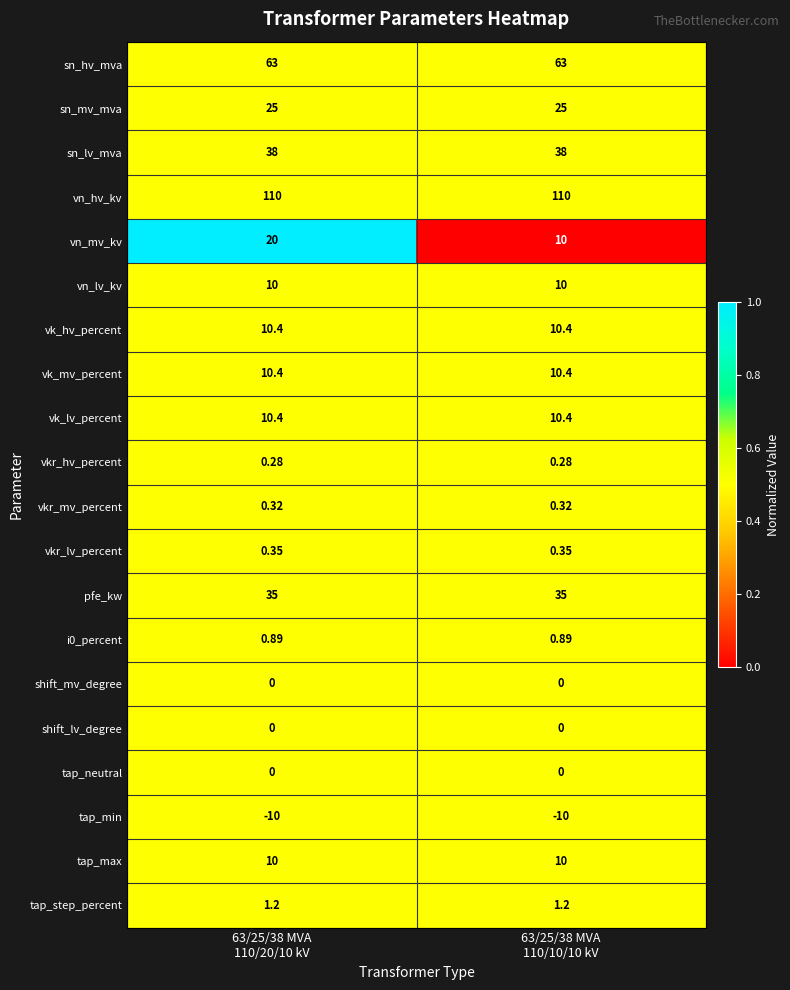

Which series has the largest total across all categories?

vn_hv_kv